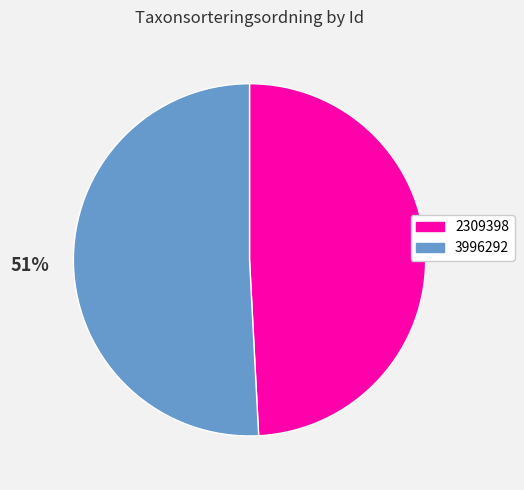

To the nearest percent, what is the difference between the largest and smallest slice percentages?

2%